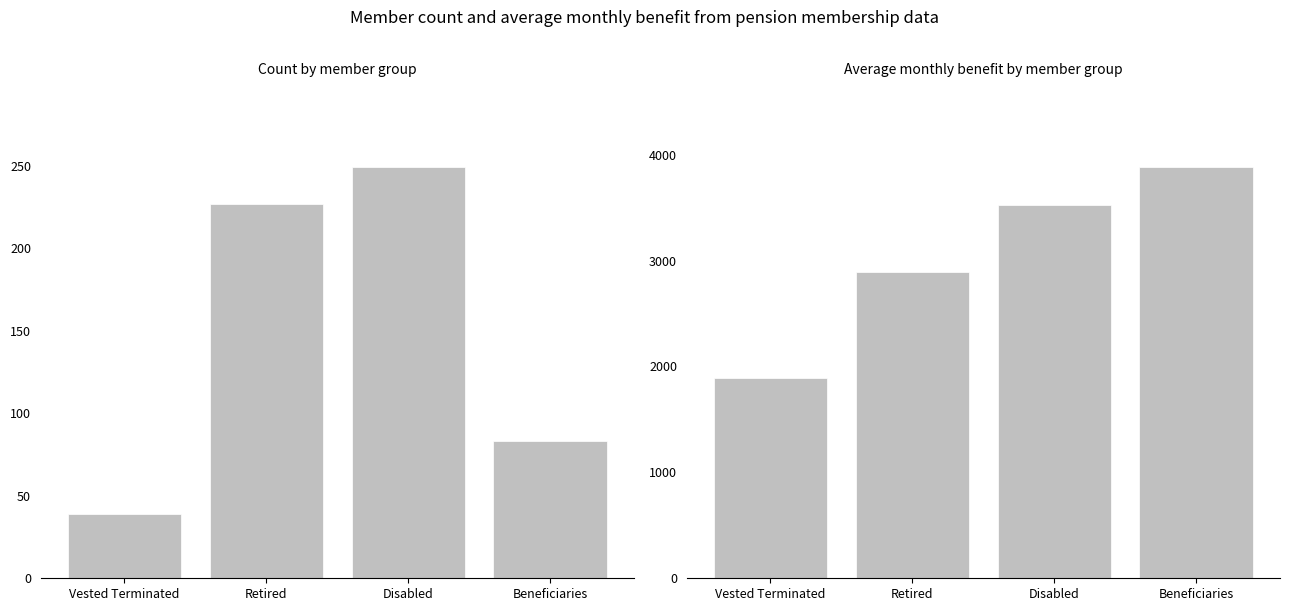

What is the label of the 2nd bar from the left?

Retired